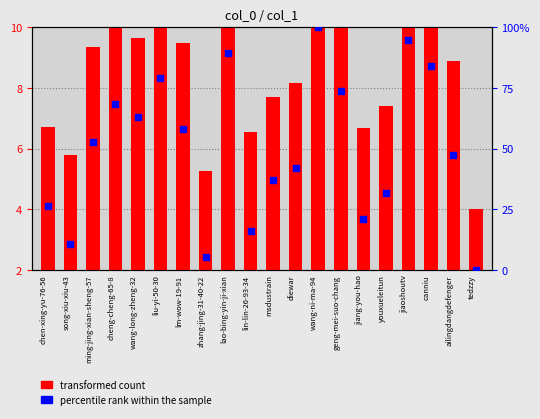

Which series has the widest spread of Y values?

percentile rank within the sample